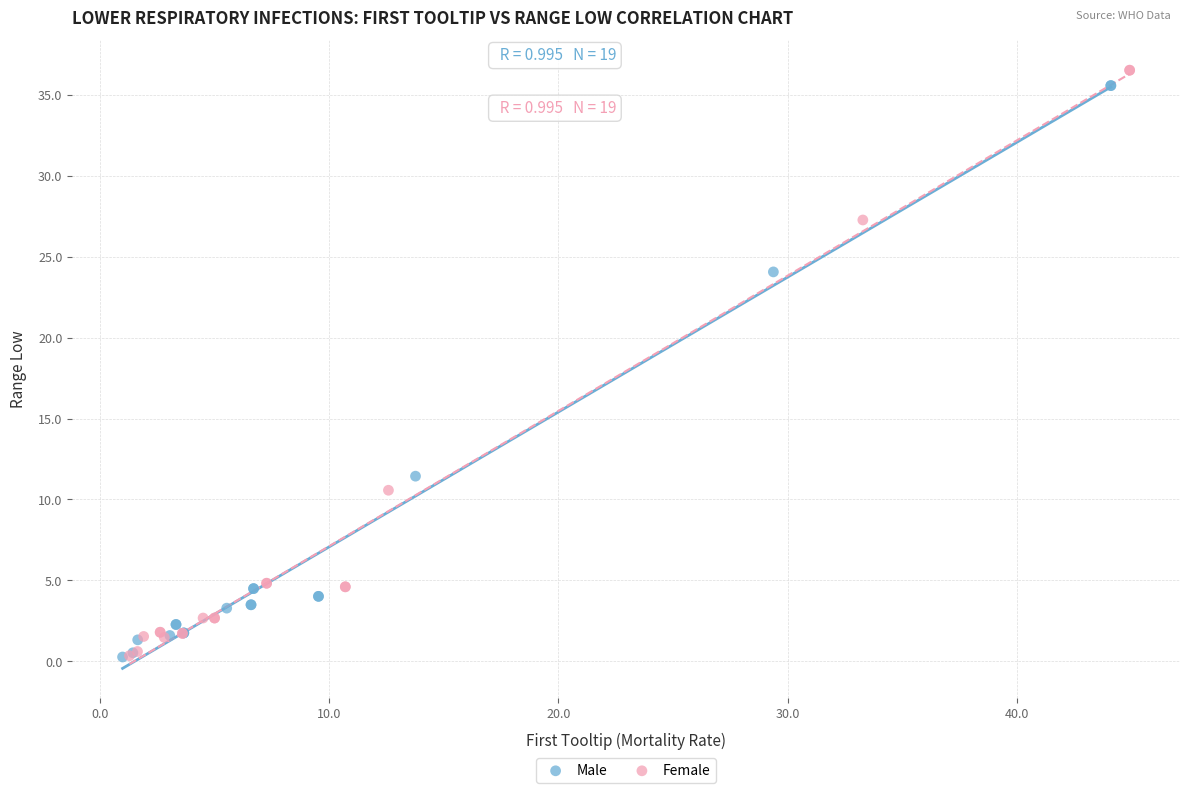

Which series has the largest Y range (max minus min)?

Female